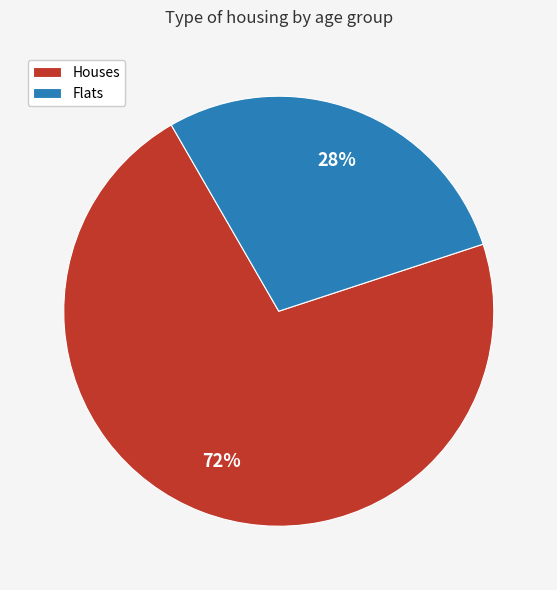

Which category has the smallest portion of the pie?

Flats